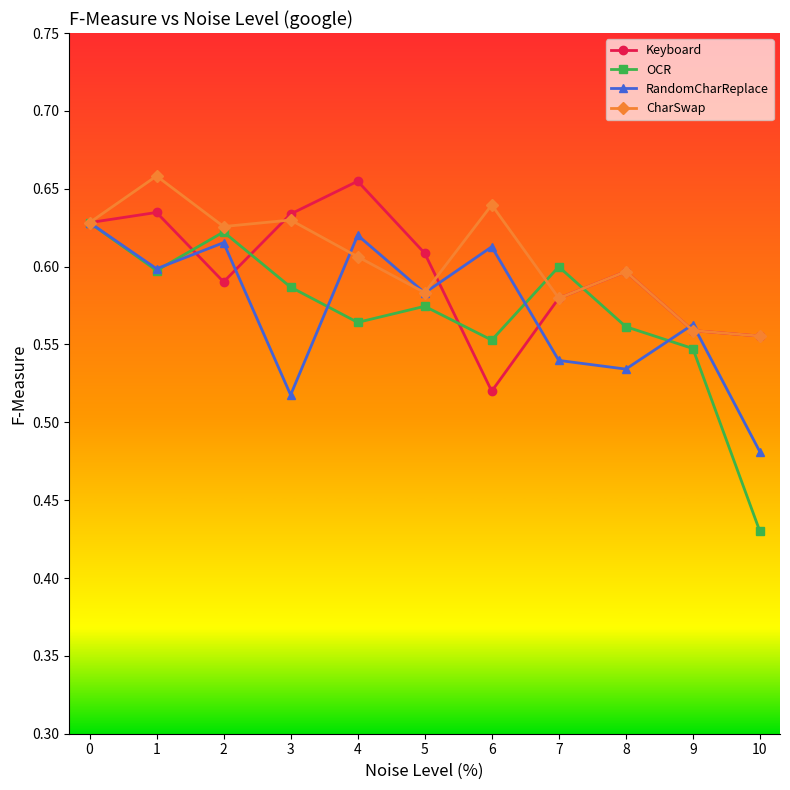

What is the total value across all series at 5?

2.3